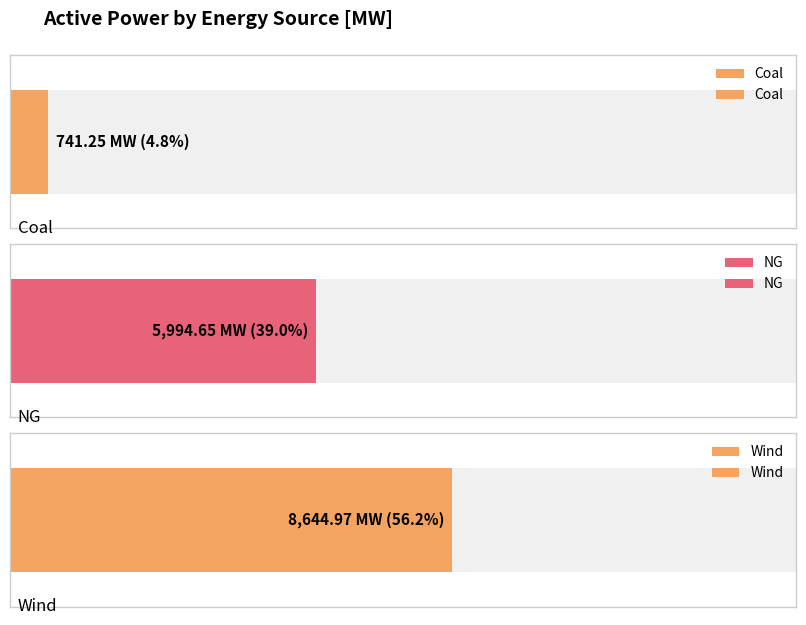

Reading right to left, what are all the values shown in this chart?

8645.0	5994.6	741.2